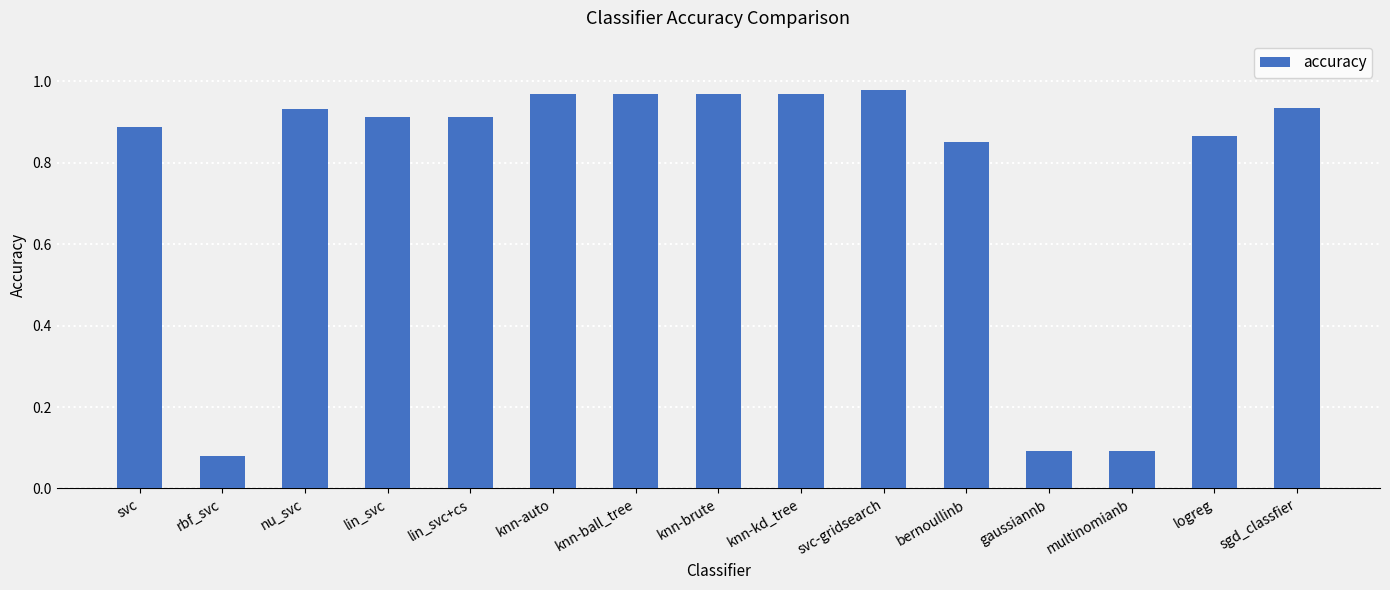

How many bars are there in total?

15